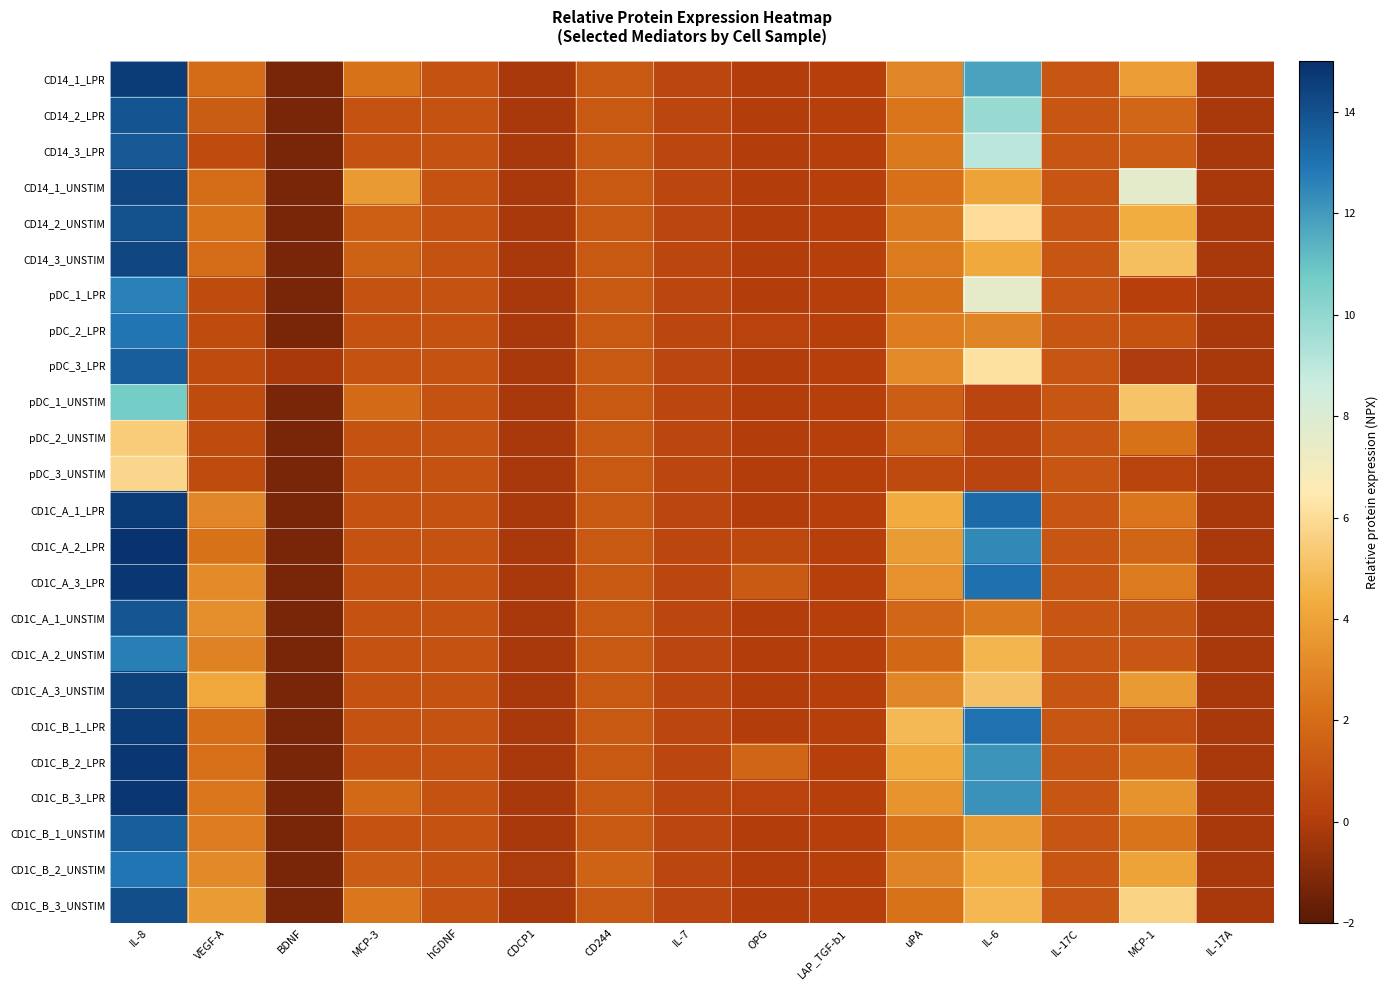

What is the total value across all series at IL-17A?

-4.8